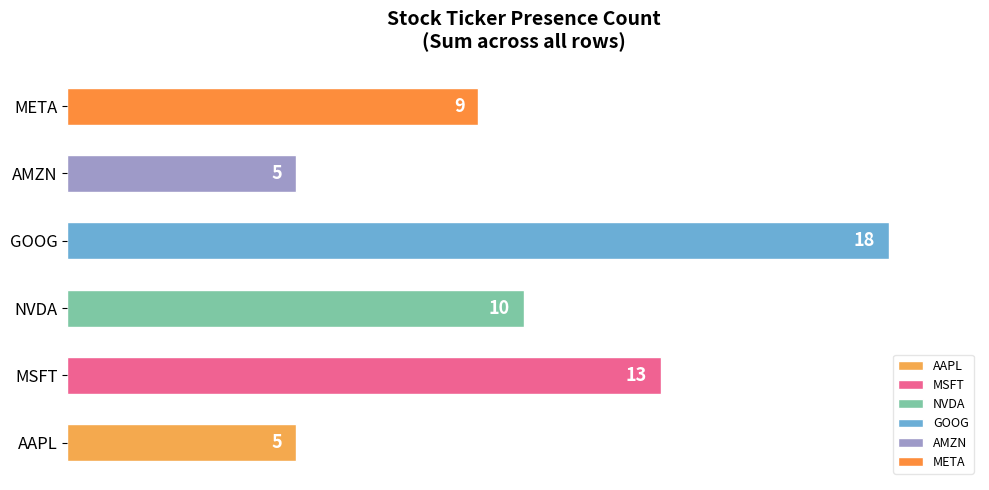

Does the chart contain stacked bars?

No